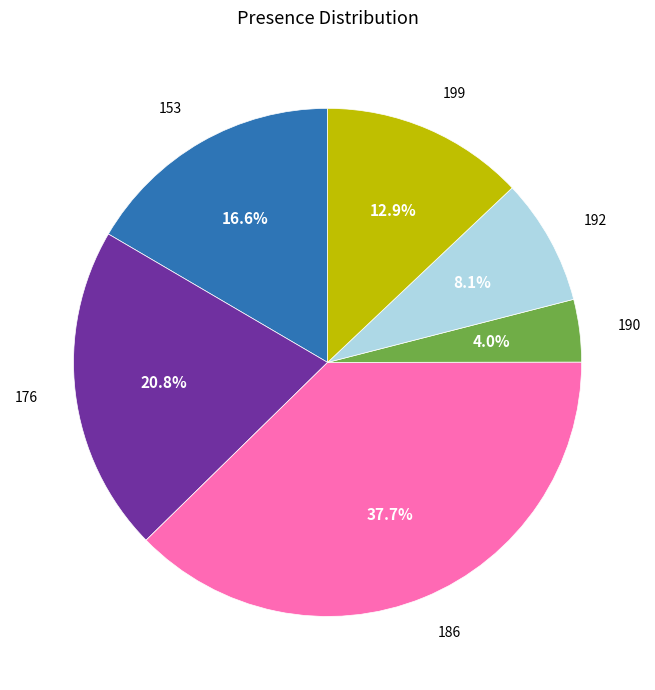

Is 176 the majority of the pie?

No